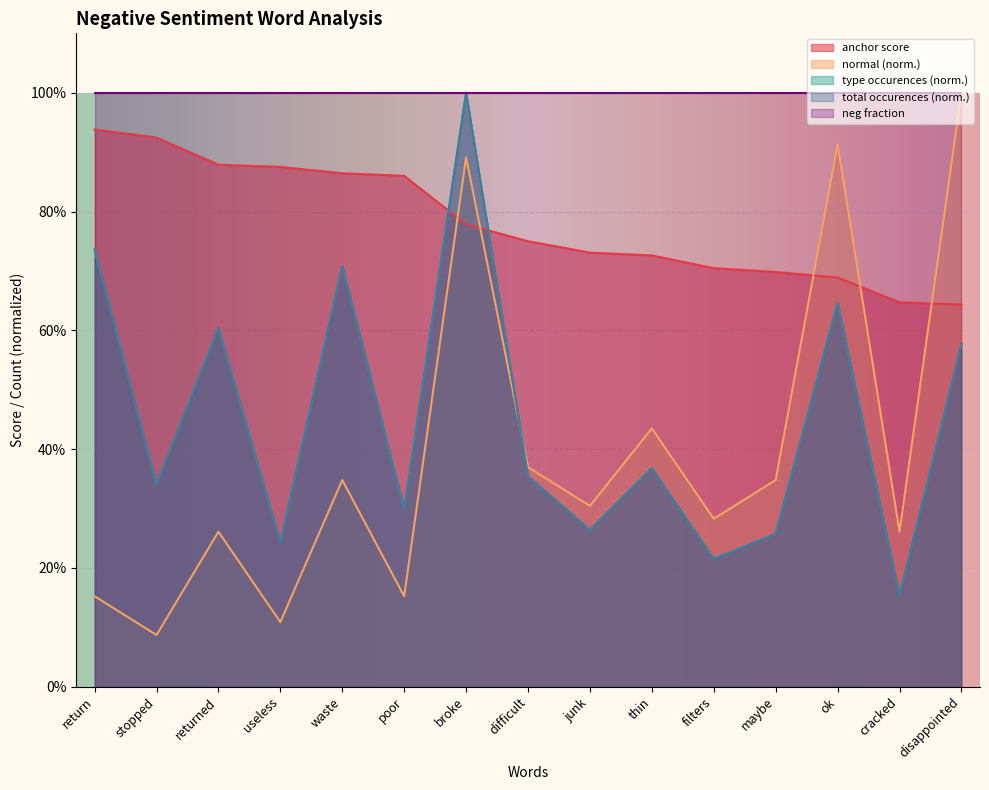

Count the anchor score values in the range 0 to 1.

15